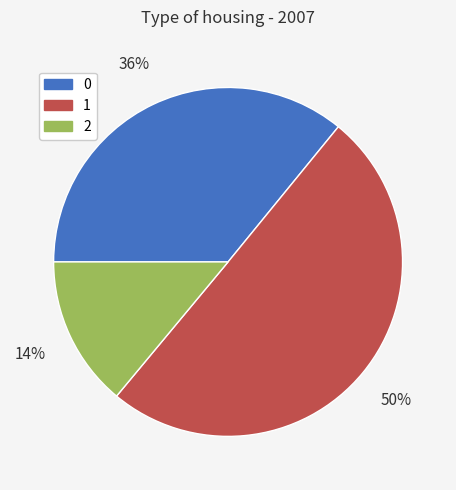

Rank the categories by value from highest to lowest.

1, 0, 2